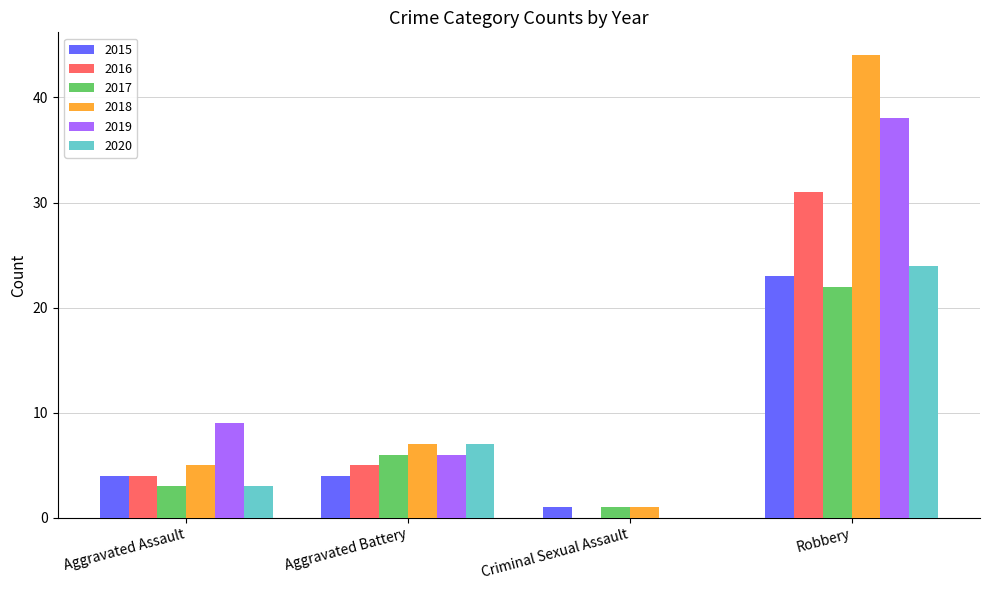

What is the sum of all 2018 values?

57